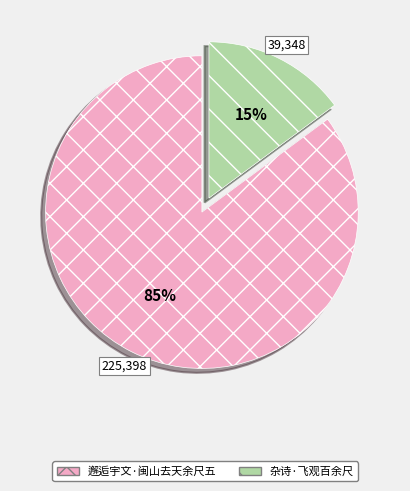

Does 杂诗·飞观百余尺 represent more than half of the total?

No